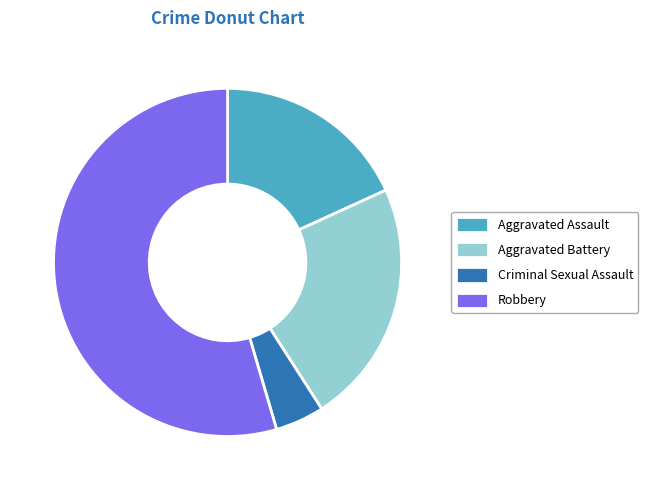

Is there any slice that represents more than half of the pie?

Yes